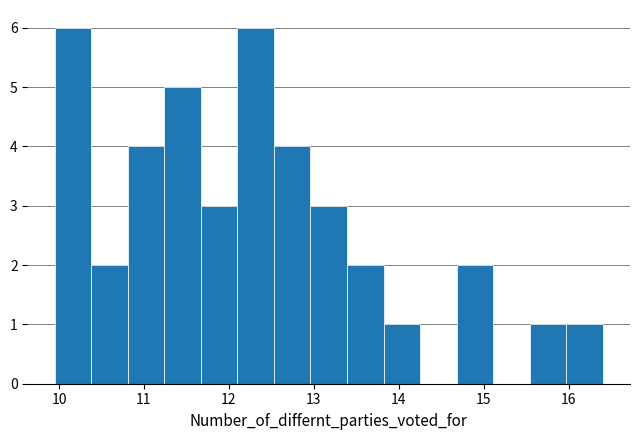

Reading left to right, list every bar in this chart as the range it spans on the x-axis followed by its height. Neither the bar edges nor the heights are printed on the chart, so give them approximately, as read against the axes.

10.0 to 10.4: 6
10.4 to 10.8: 2
10.8 to 11.2: 4
11.2 to 11.7: 5
11.7 to 12.1: 3
12.1 to 12.5: 6
12.5 to 13.0: 4
13.0 to 13.4: 3
13.4 to 13.8: 2
13.8 to 14.2: 1
14.2 to 14.7: 0
14.7 to 15.1: 2
15.1 to 15.5: 0
15.5 to 16.0: 1
16.0 to 16.4: 1